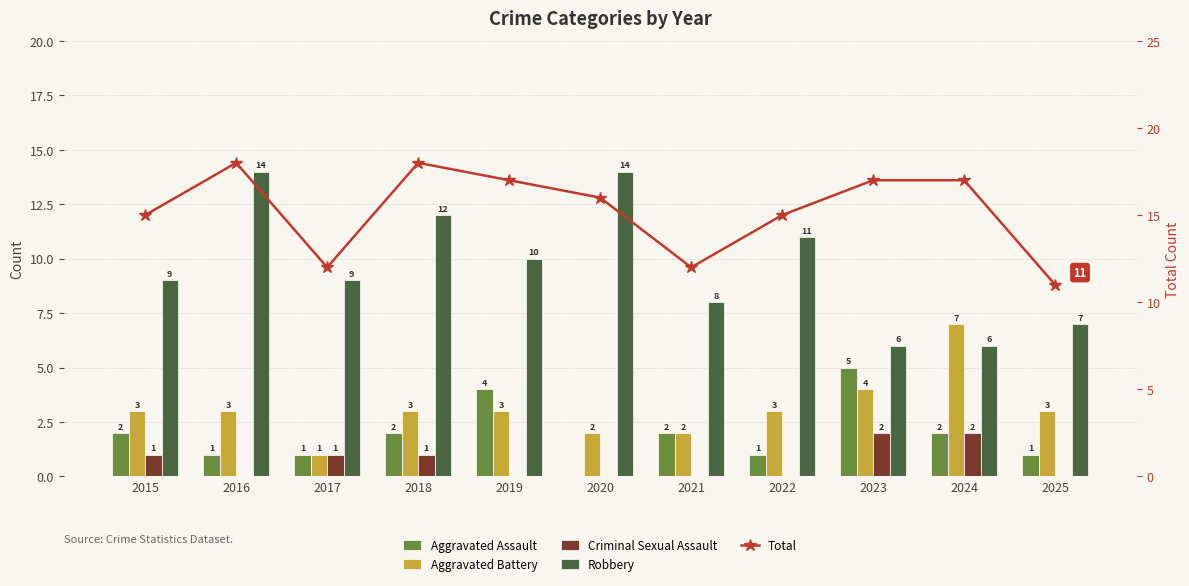

What is the difference between the Robbery values at 2020 and 2024?

8